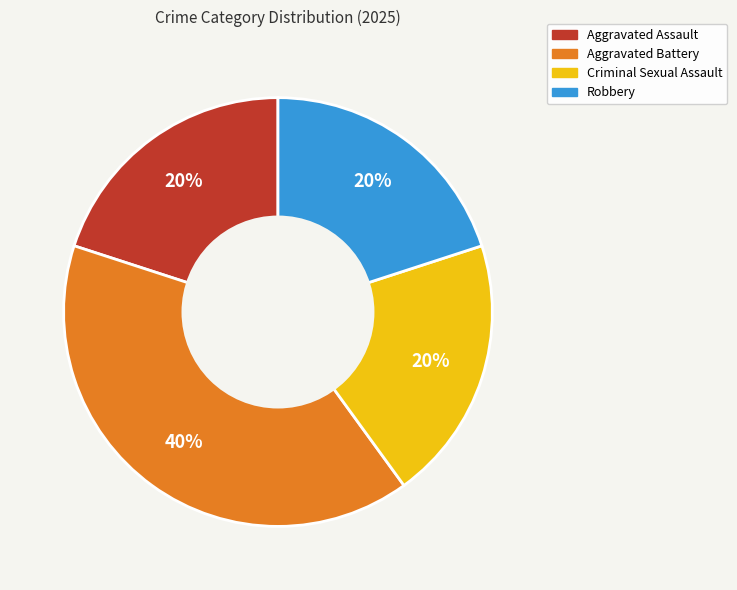

Which slice is the largest?

Aggravated Battery